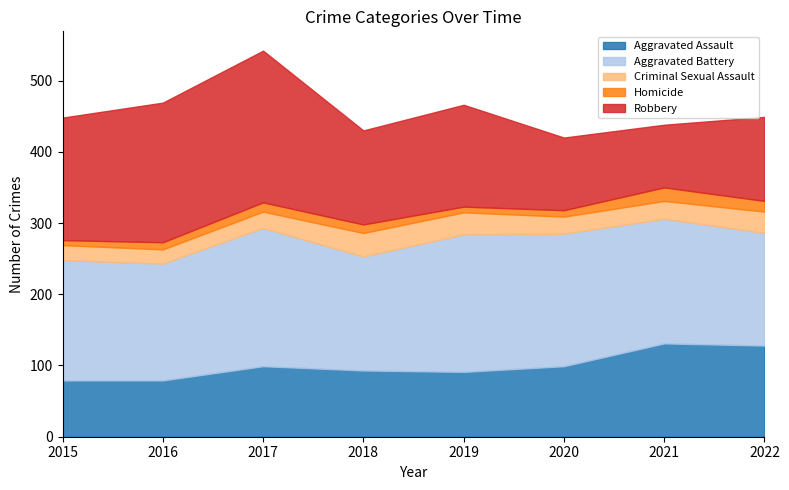

Is it true that Criminal Sexual Assault equals 36 at 2020?

False